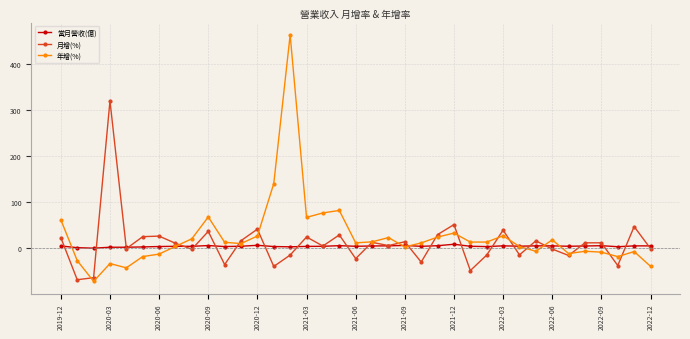

Which series ends up on top after the final intersection of 當月營收(億) and 月增(%)?

當月營收(億)